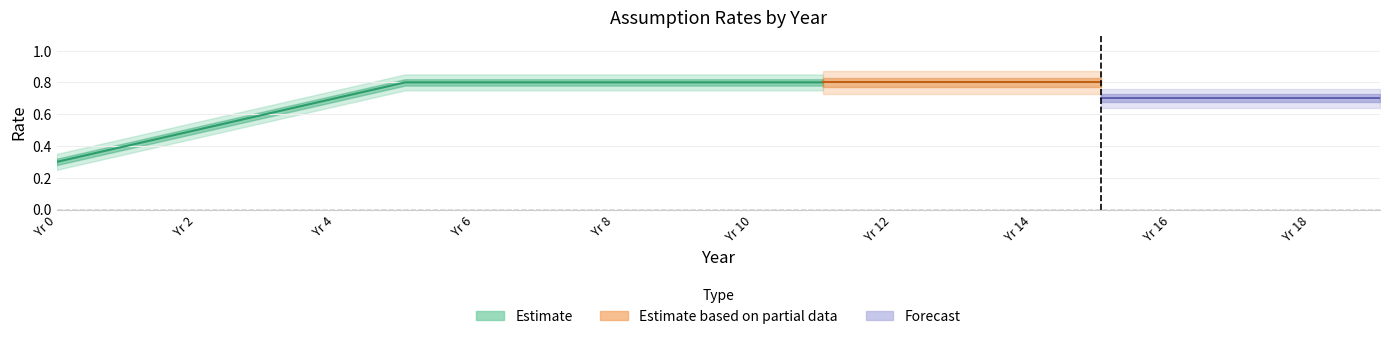

Read the MortAsmp1 value at 3.

0.7